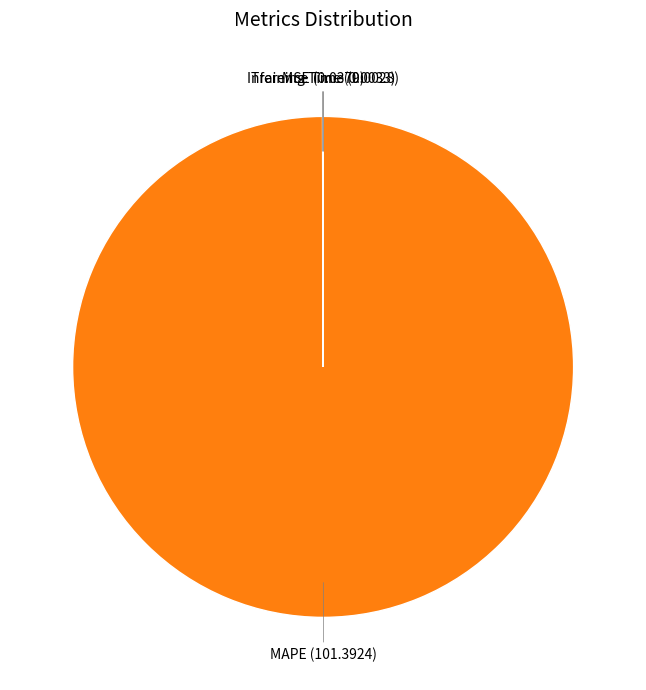

Rank the categories by value from highest to lowest.

MAPE, MSE, Training Time, Inference Time